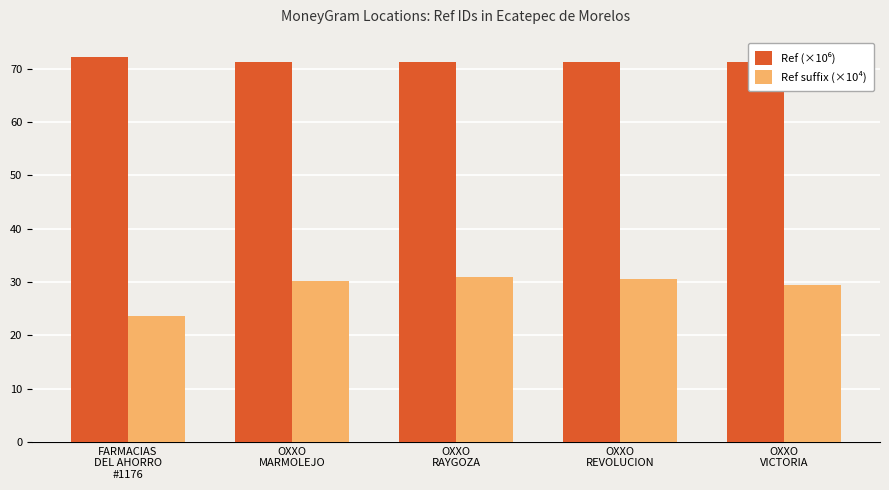

At how many categories does at least one series exceed 39?

5